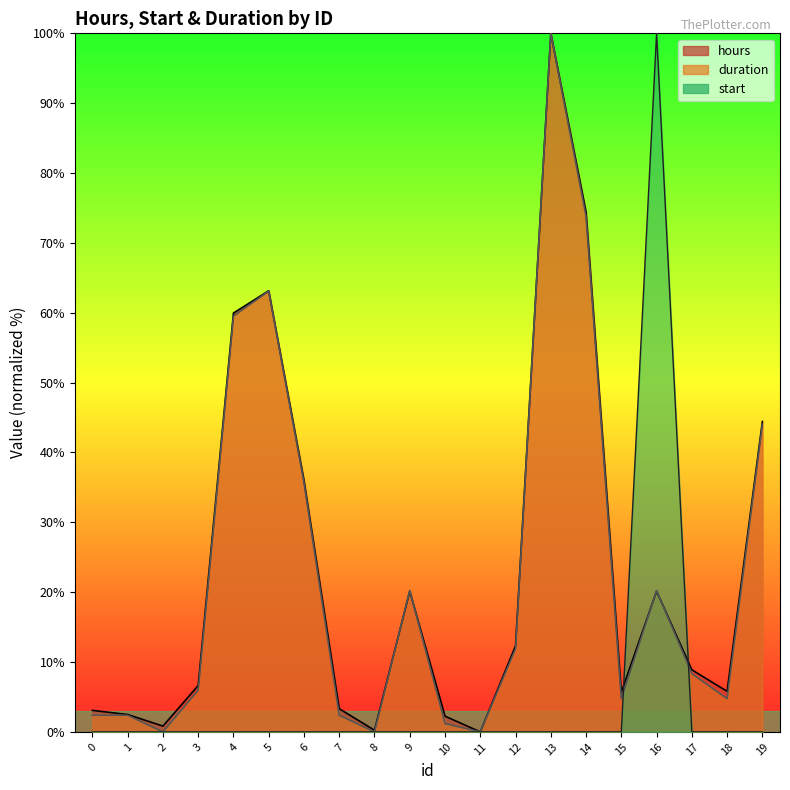

How many categories are shown in the chart?

20